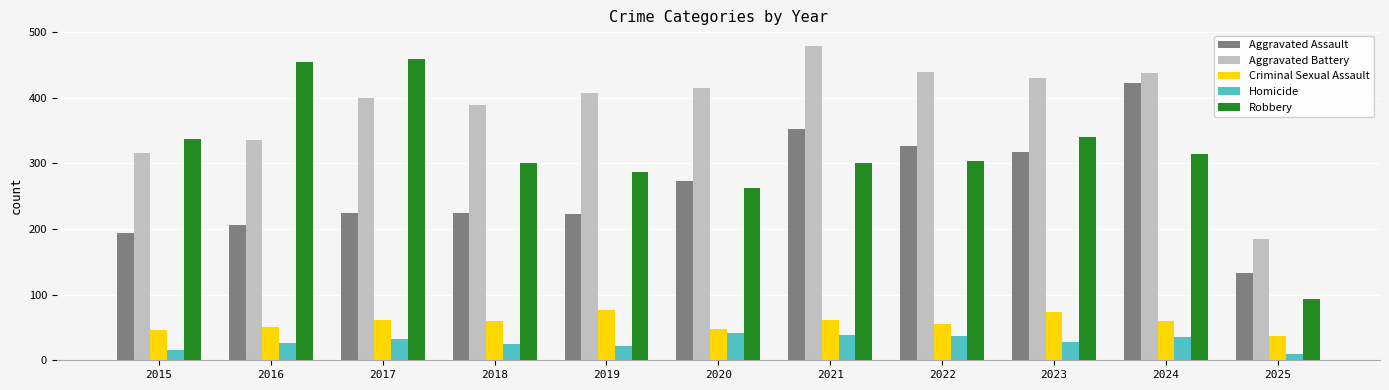

What is the difference between the highest and lowest values at 2016?

428